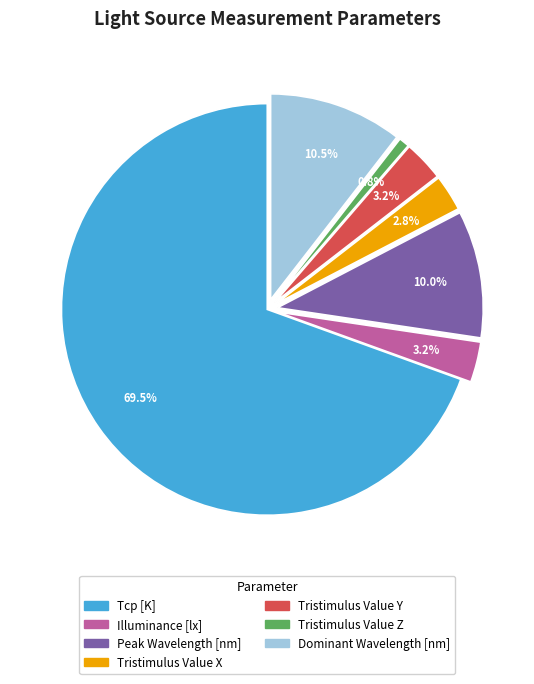

Count the number of slices in the pie.

7